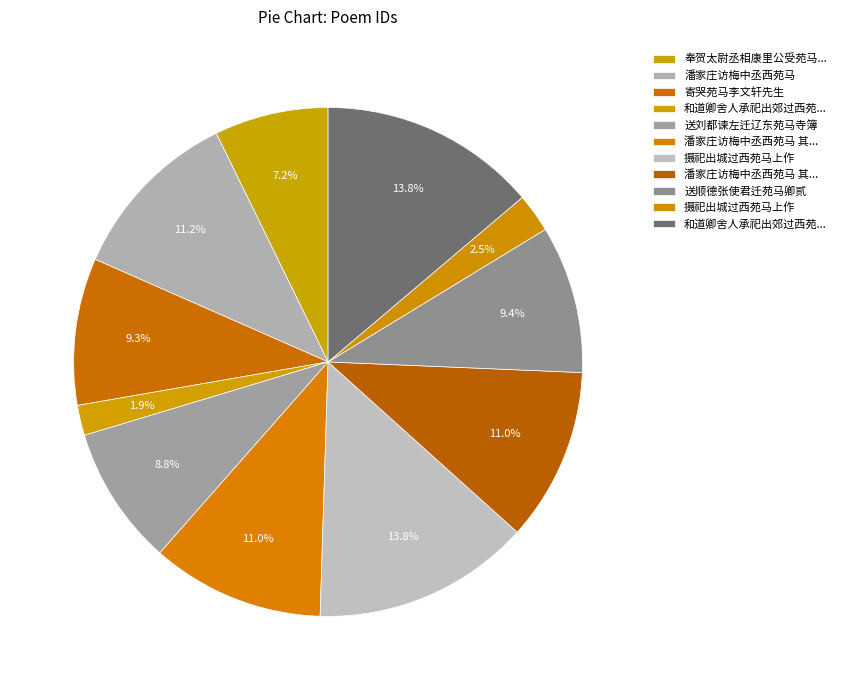

How many slices are in this pie chart?

11